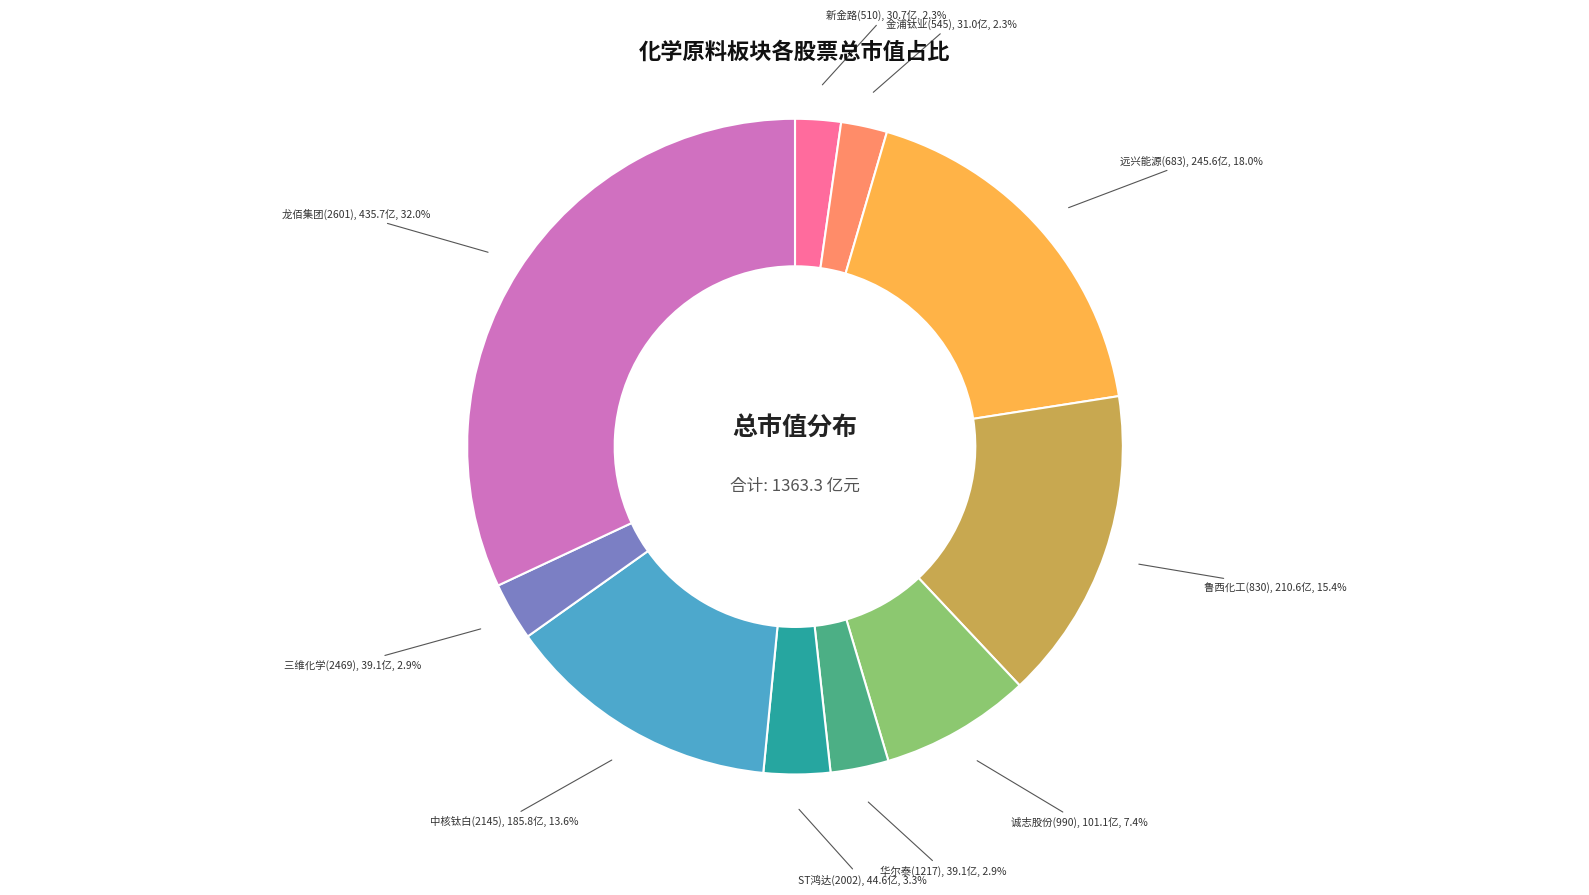

Does any single category account for the majority?

No